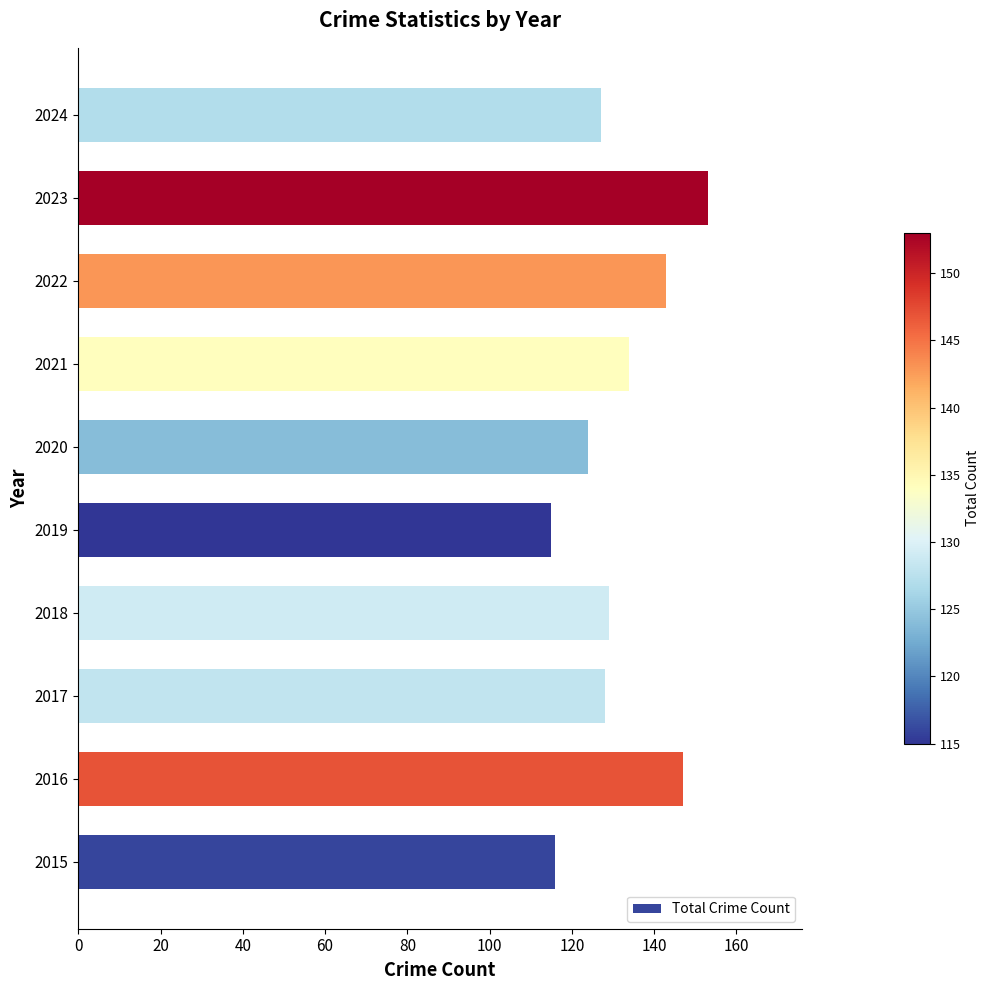

Reading bottom to top, transcribe all the data shown in this chart.

2015=116	2016=147	2017=128	2018=129	2019=115	2020=124	2021=134	2022=143	2023=153	2024=127